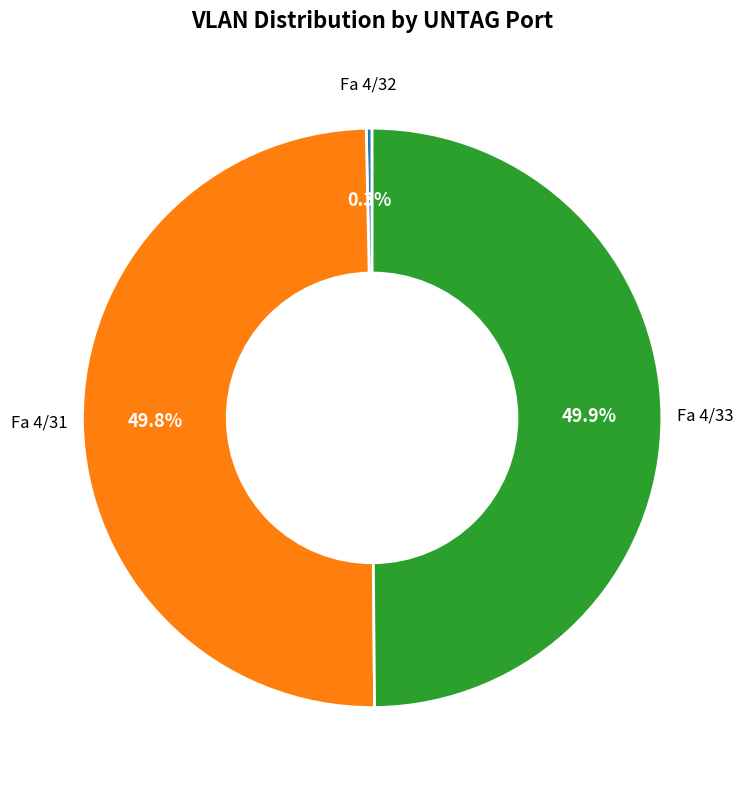

How many slices are in this pie chart?

3